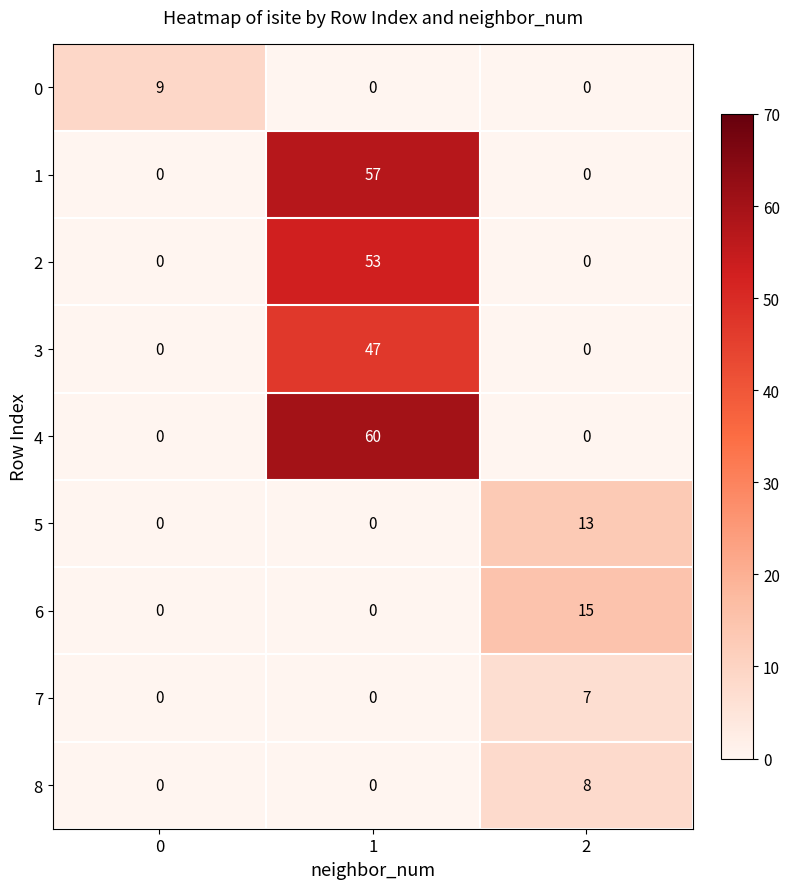

Reading left to right, transcribe all the data shown in this chart.

0: 9	0	0
1: 0	57	0
2: 0	53	0
3: 0	47	0
4: 0	60	0
5: 0	0	13
6: 0	0	15
7: 0	0	7
8: 0	0	8